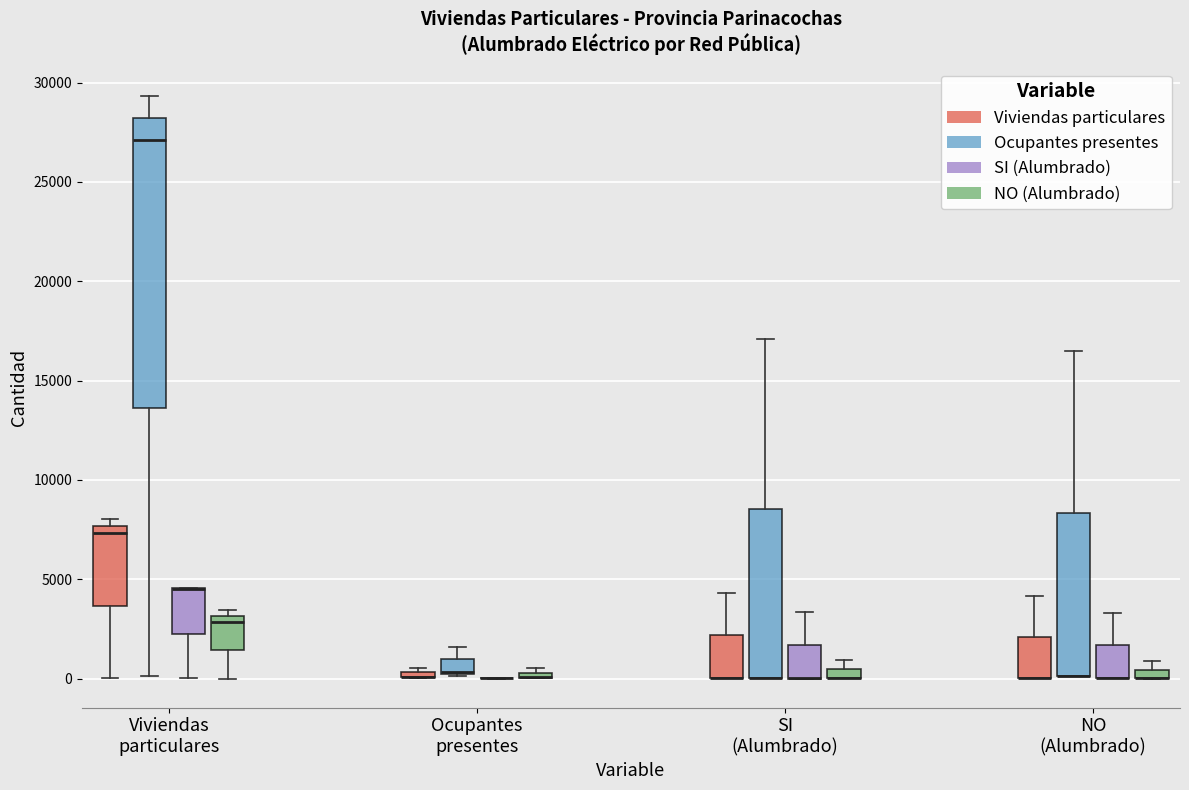

Which box is the tallest, from its lower edge to its upper edge?

Viviendas particulares (Ocupantes presentes)